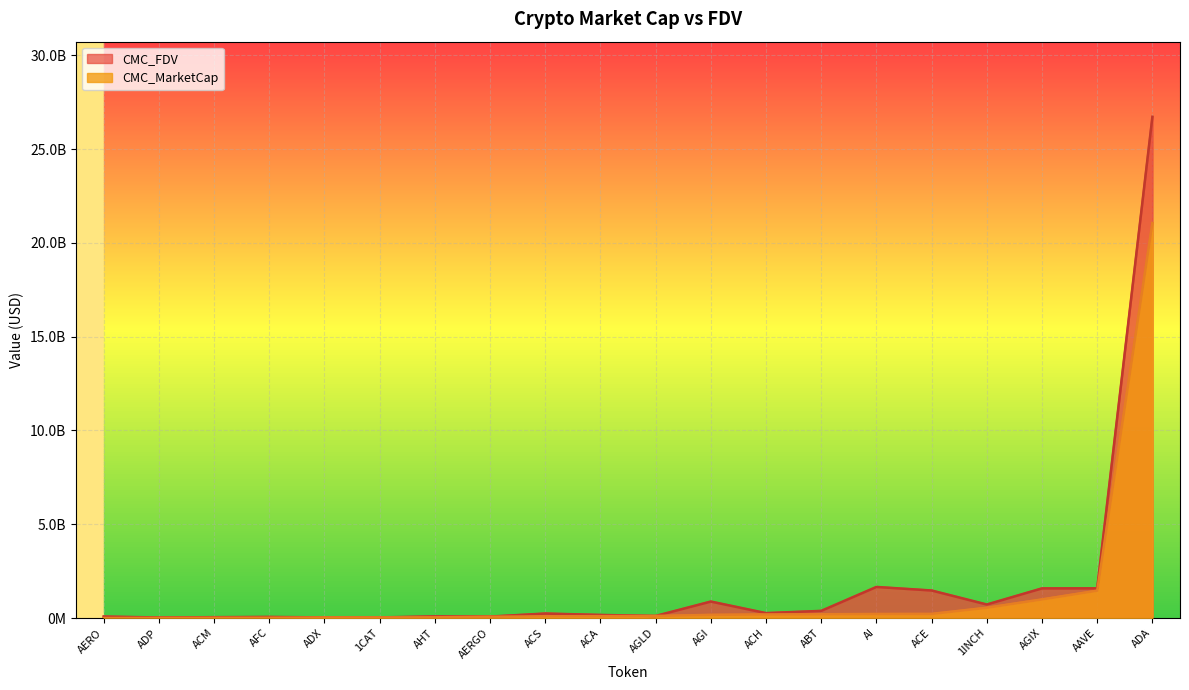

At which label does CMC_FDV reach its minimum?

ADP